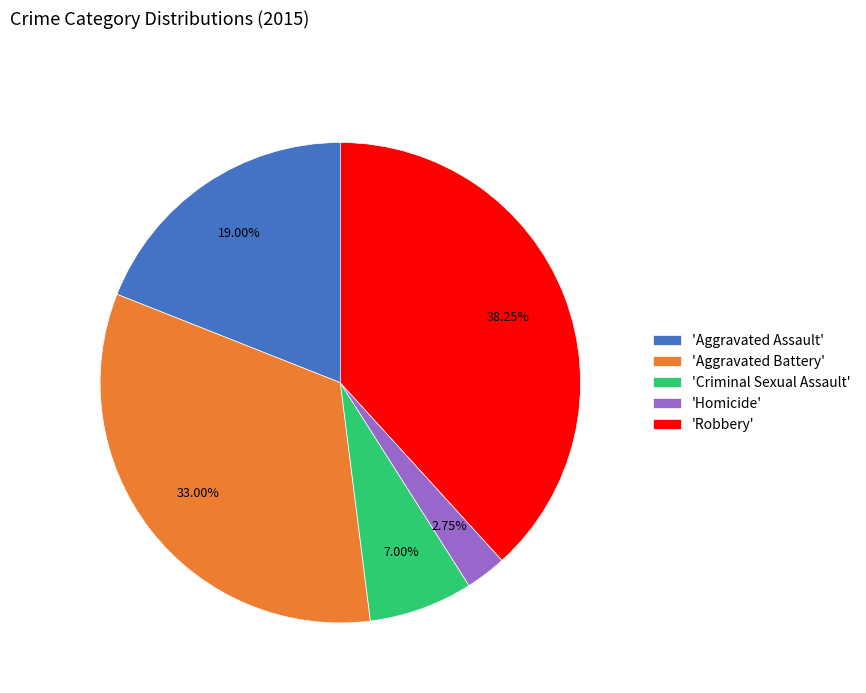

Approximately how many times larger is the value at 'Criminal Sexual Assault' compared to 'Aggravated Assault'?

0.4